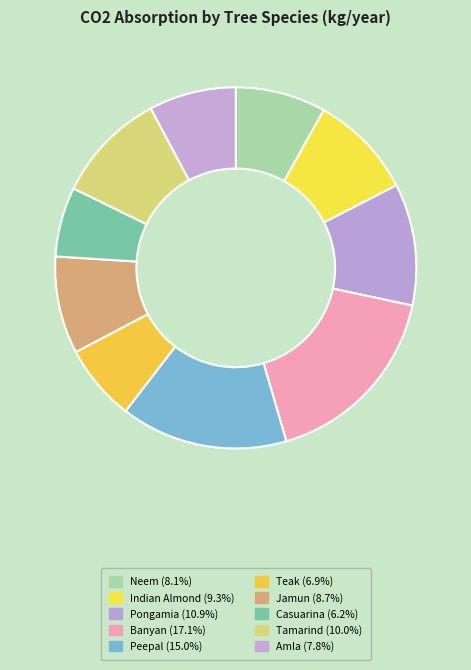

True or false: Banyan accounts for 29% of the total.

False